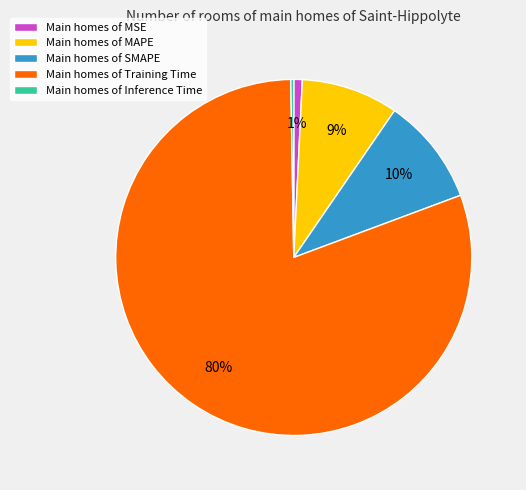

Between Main homes of SMAPE and Main homes of MSE, which is larger?

Main homes of SMAPE